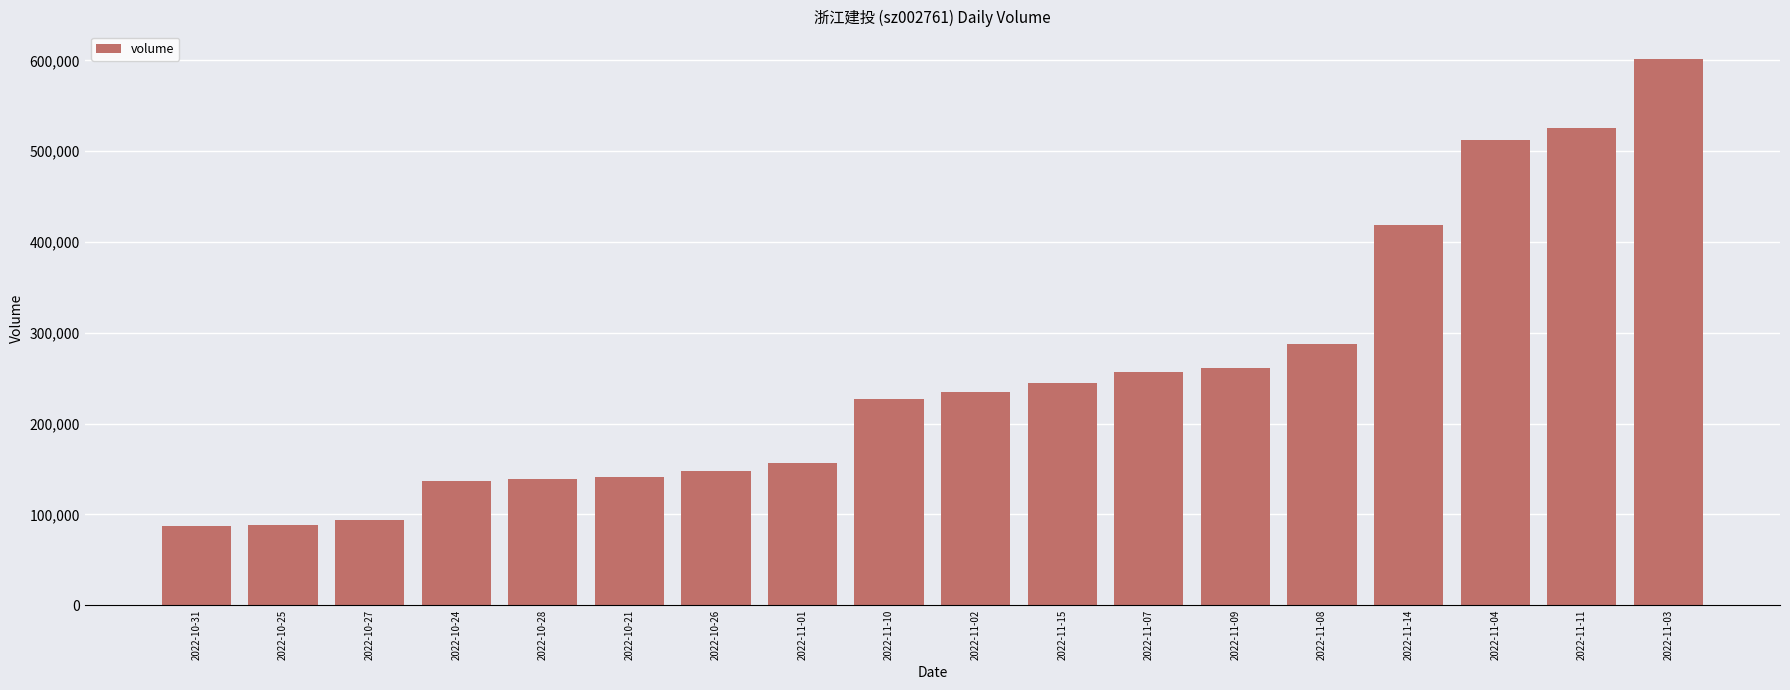

Is it true that the value at 2022-11-01 is 156150?

True